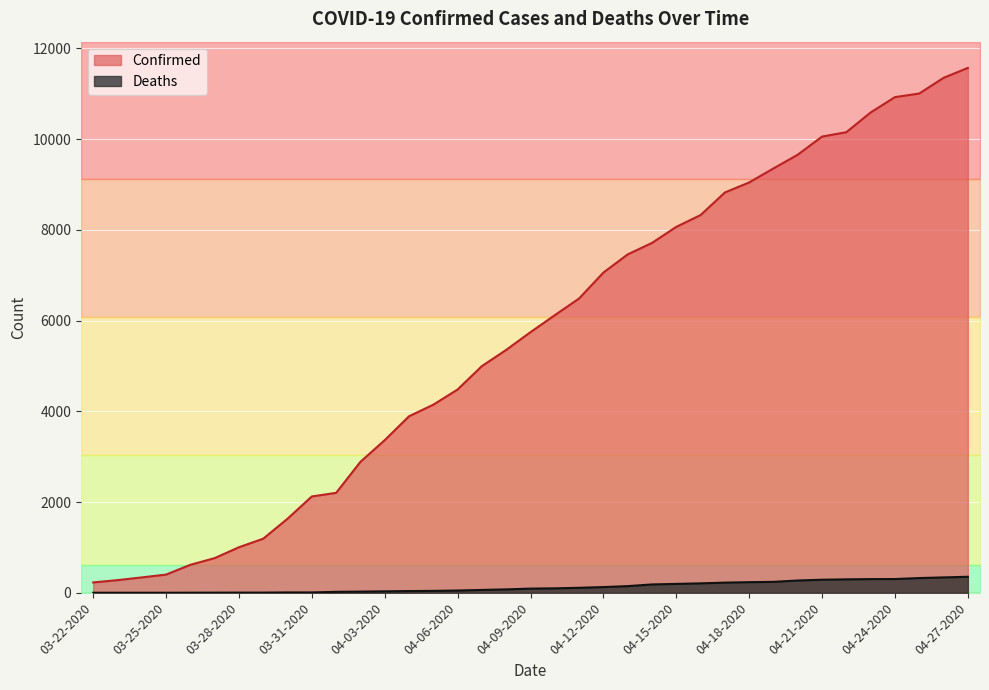

True or false: Confirmed has a value of 5745 at 04-09-2020.

True